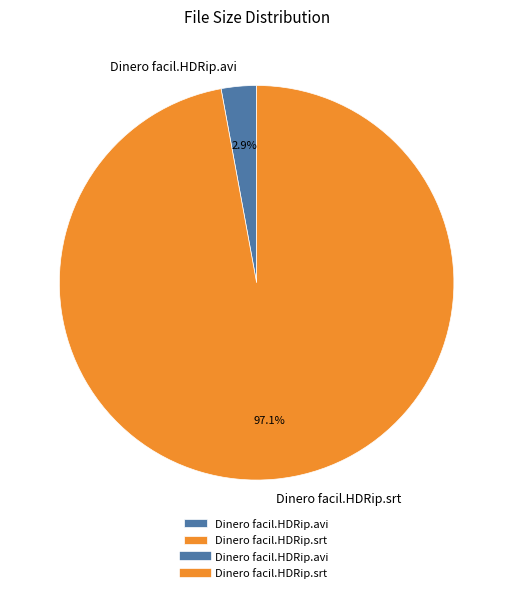

What percentage is the Dinero facil.HDRip.avi slice, to the nearest percent?

3%